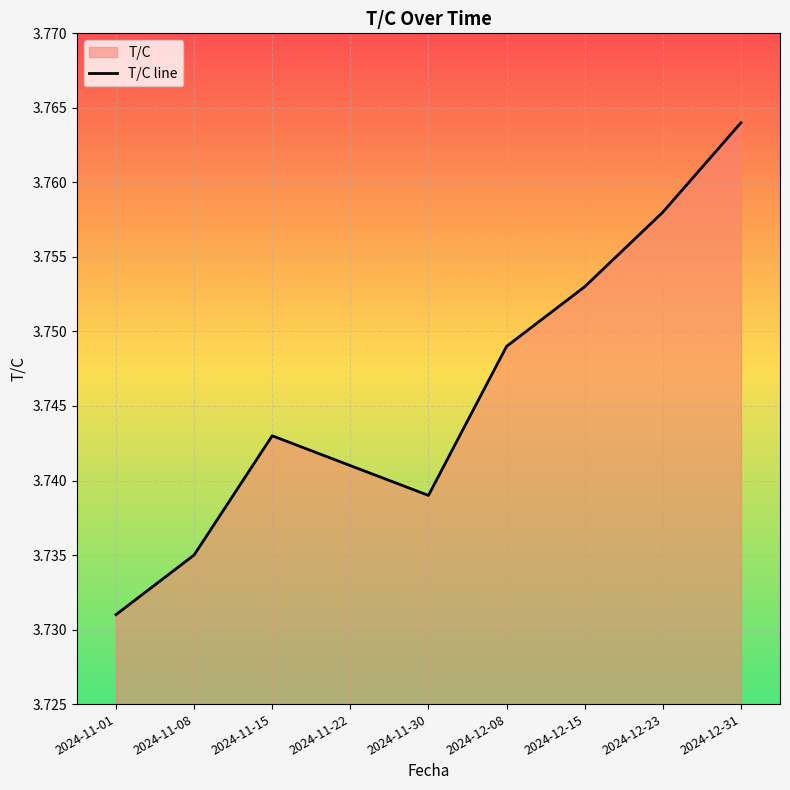

Reading right to left, transcribe all the data shown in this chart.

2024-12-31=3.8	2024-12-23=3.8	2024-12-15=3.8	2024-12-08=3.7	2024-11-30=3.7	2024-11-22=3.7	2024-11-15=3.7	2024-11-08=3.7	2024-11-01=3.7